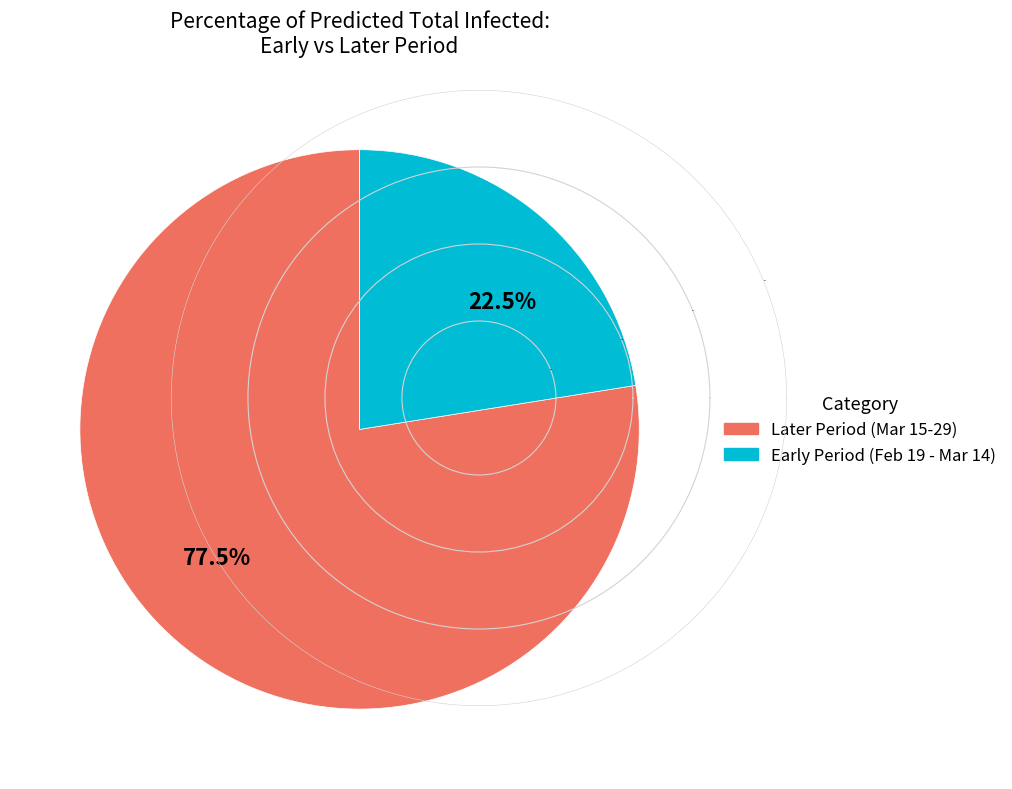

Which category has the biggest portion of the pie?

77.5%